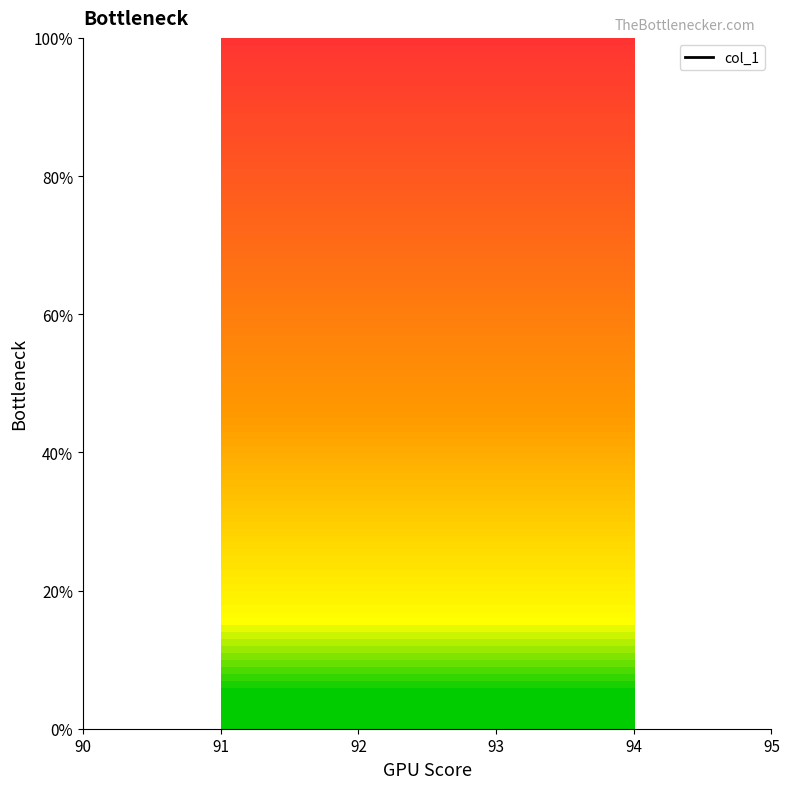

Between 91 and 94, which is larger?

94